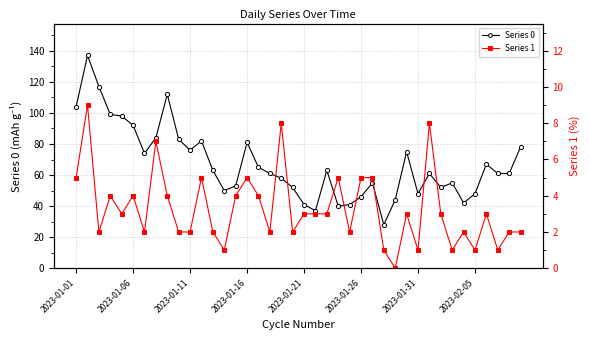

Rank the series by their maximum value, from highest to lowest.

Series 0, Series 1